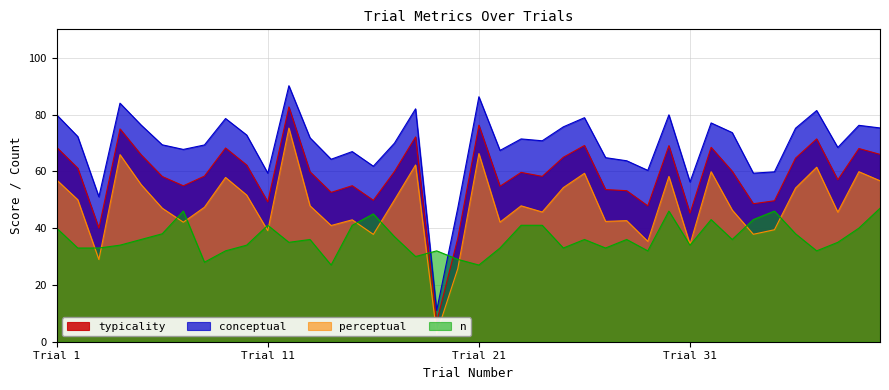

Reading left to right, transcribe all the data shown in this chart.

typicality: 68.4	61.1	40.0	74.9	65.8	58.2	54.9	58.3	68.2	62.2	49.2	82.7	59.8	52.6	54.9	49.8	59.9	72.1	7.0	36.4	76.3	54.7	59.6	58.2	65.0	69.1	53.6	53.2	47.8	69.0	45.3	68.5	60.0	48.6	49.6	64.7	71.4	57.0	68.0	66.0
conceptual: 79.9	72.2	51.0	84.0	76.3	69.3	67.7	69.3	78.6	72.8	59.4	90.1	71.8	64.3	67.0	61.8	69.9	82.0	11.0	47.1	86.3	67.4	71.4	70.8	75.7	78.9	64.8	63.7	60.3	79.9	56.3	77.0	73.6	59.3	59.8	75.2	81.4	68.4	76.2	75.3
perceptual: 57.0	50.0	28.9	65.9	55.3	47.0	42.1	47.4	57.8	51.6	39.1	75.2	47.9	40.9	42.9	37.8	49.9	62.2	2.9	25.7	66.3	42.1	47.9	45.7	54.3	59.3	42.4	42.6	35.3	58.2	34.3	59.9	46.4	37.8	39.4	54.1	61.4	45.6	59.9	56.7
n: 40.0	33.0	33.0	34.0	36.0	38.0	46.0	28.0	32.0	34.0	41.0	35.0	36.0	27.0	41.0	45.0	37.0	30.0	32.0	29.0	27.0	33.0	41.0	41.0	33.0	36.0	33.0	36.0	32.0	46.0	34.0	43.0	36.0	43.0	46.0	38.0	32.0	35.0	40.0	47.0